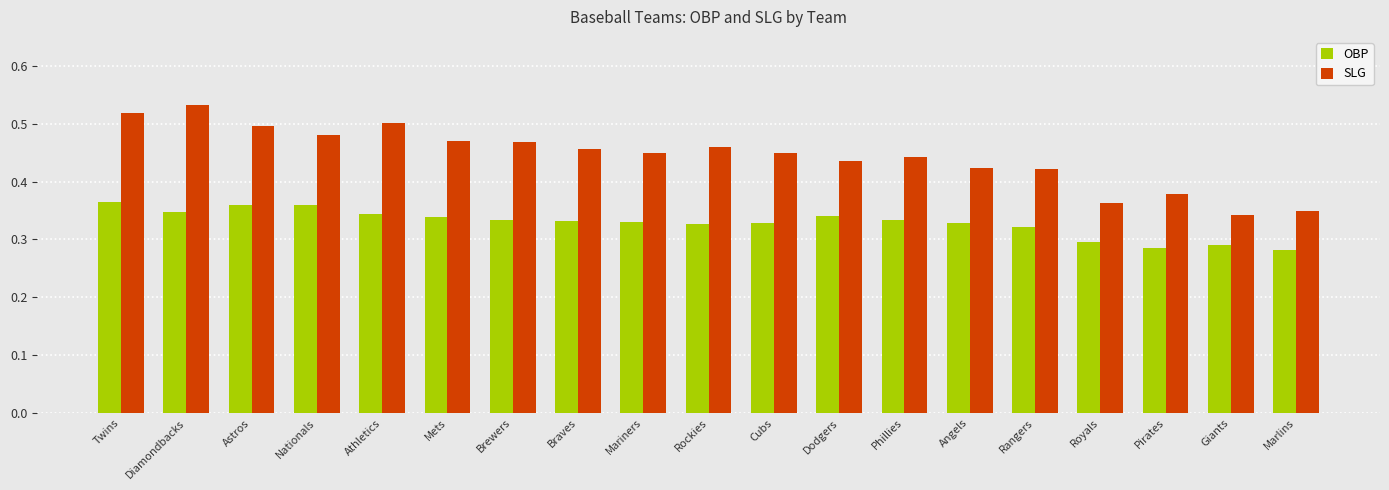

List the series in order of their peak value, highest first.

SLG, OBP